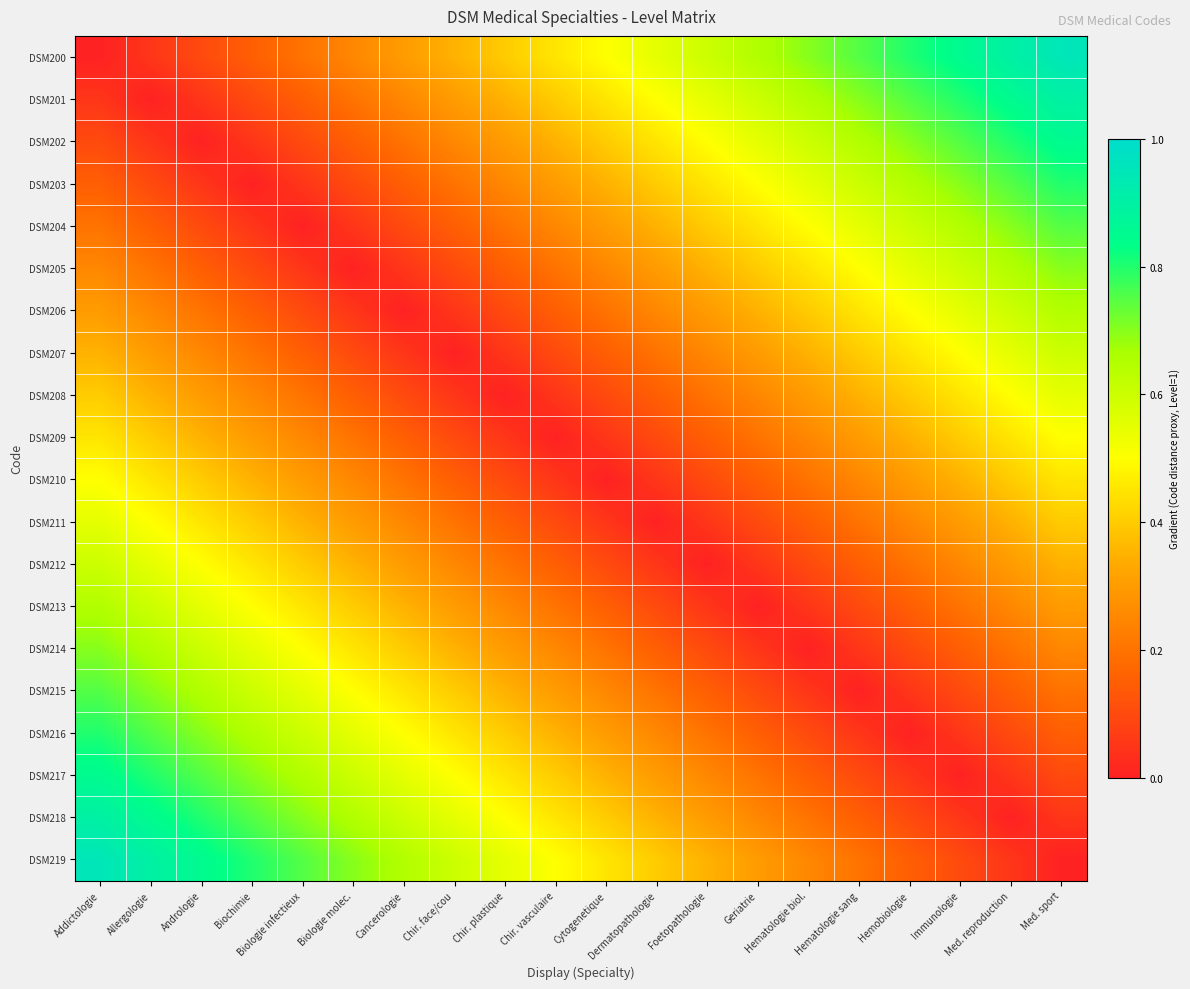

Between Biologie molec. and Cancerologie, which is larger?

Cancerologie